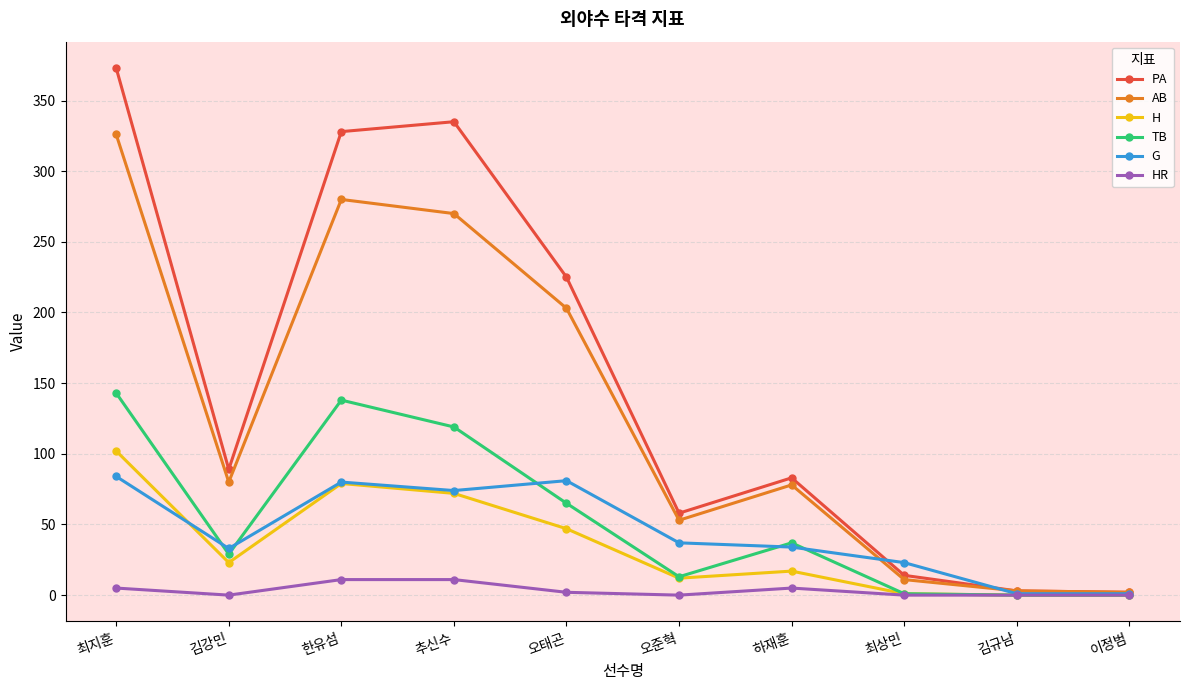

True or false: HR has a value of 11 at 한유섬.

True